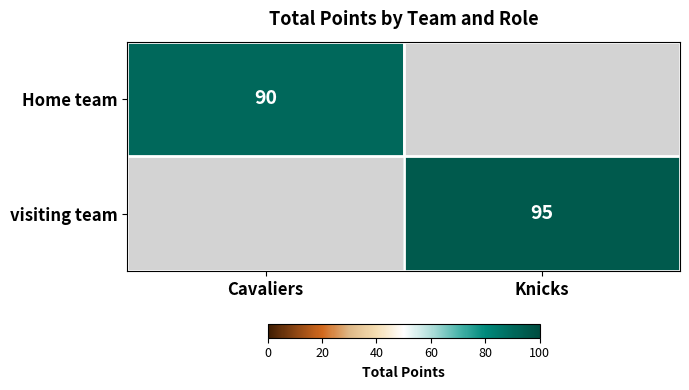

Is the value of visiting team at Knicks greater than the value of Home team at Cavaliers?

Yes